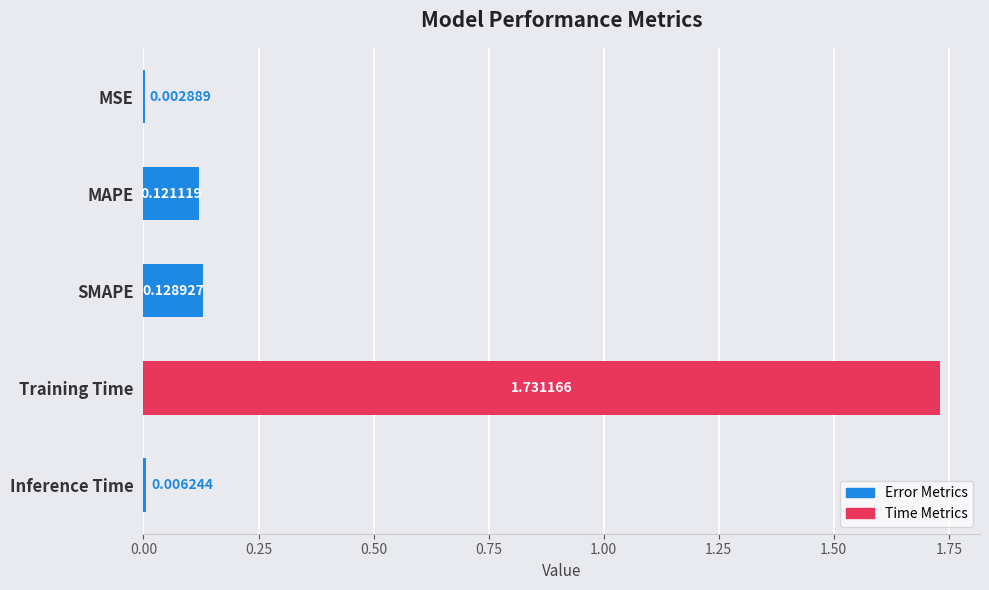

What is the average value?

0.4